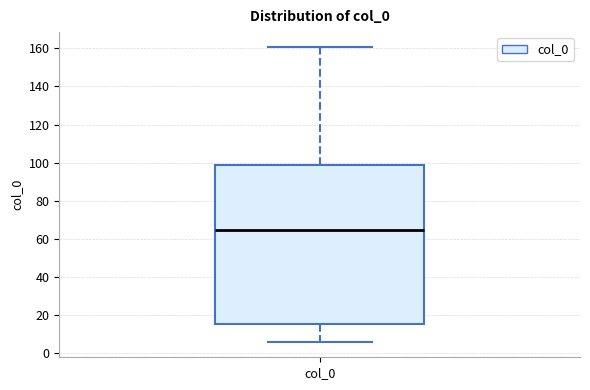

Where does the upper whisker of the box for col_0 end on the y-axis? The values are not printed on the chart, so give them approximately, as read against the axis.

160